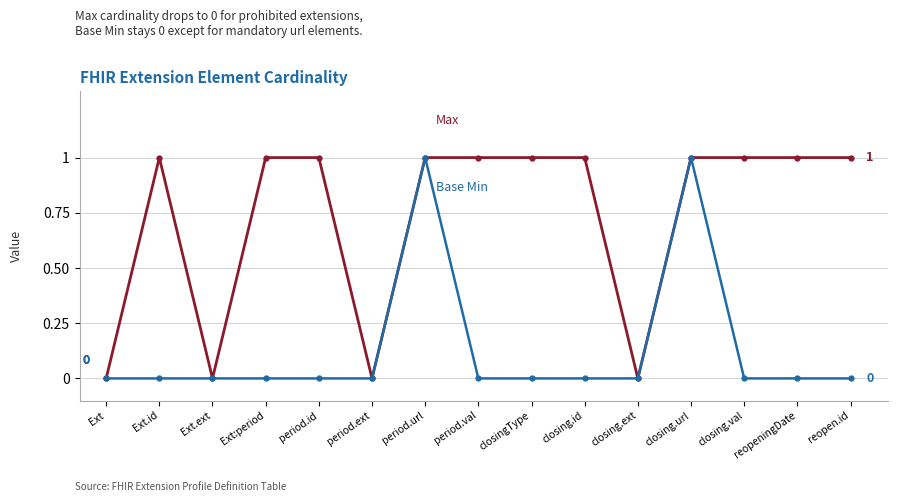

What position from the left is Ext.ext?

3